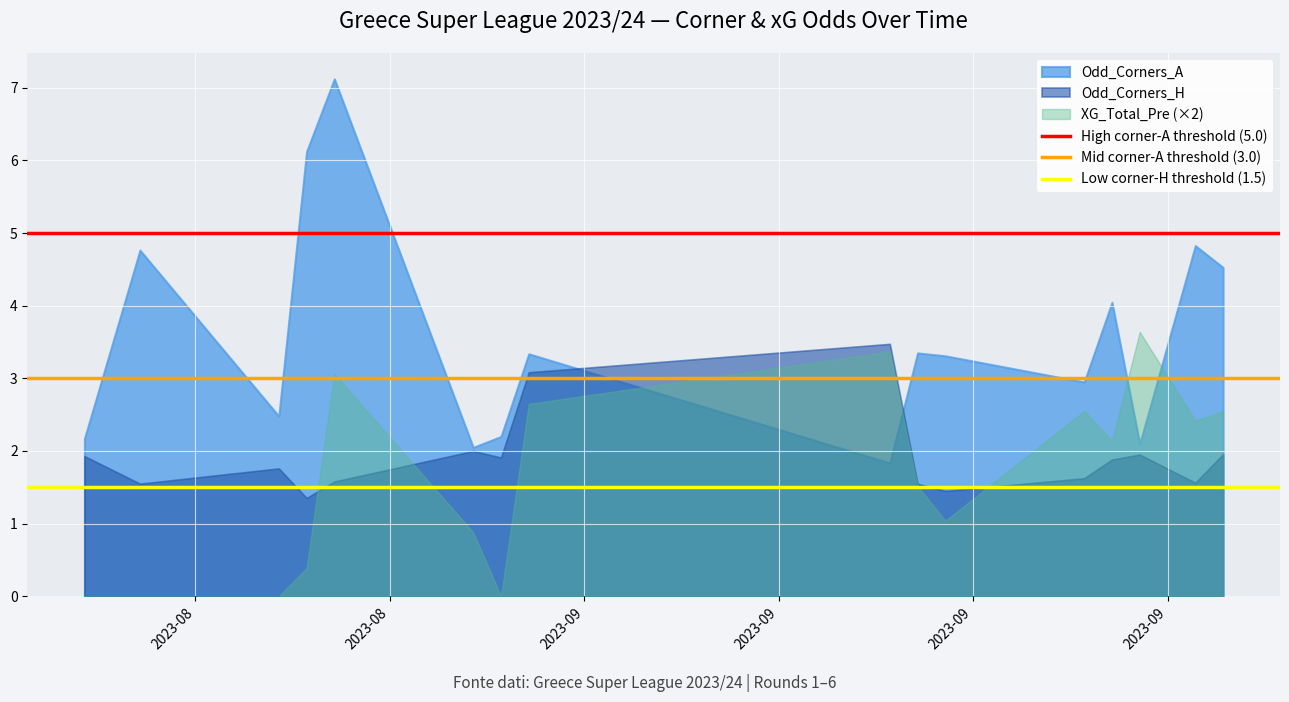

Which series has the largest range (max minus min)?

Odd_Corners_A